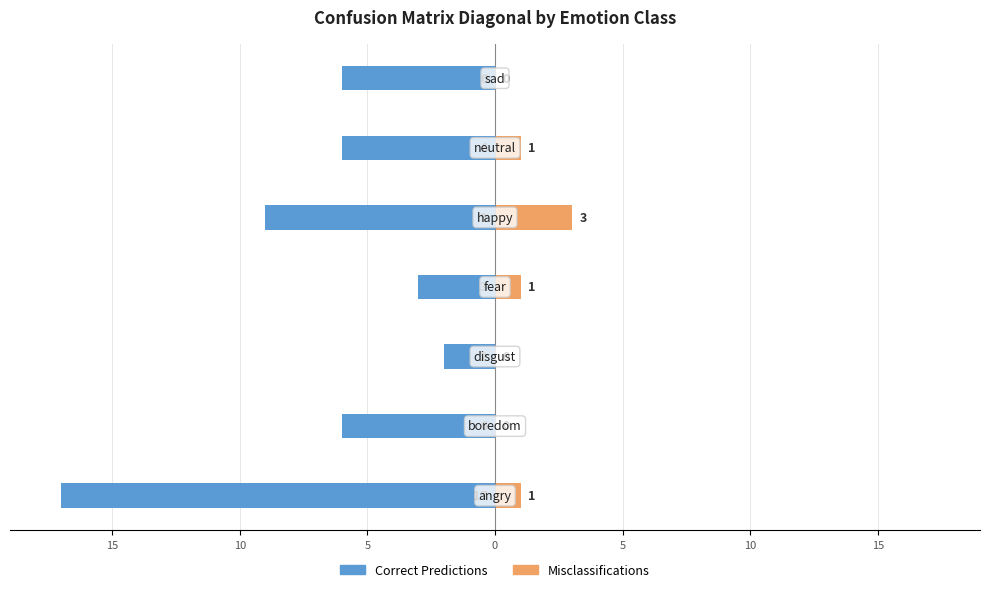

Between 15 and 0, which series saw the biggest shift?

Correct Predictions